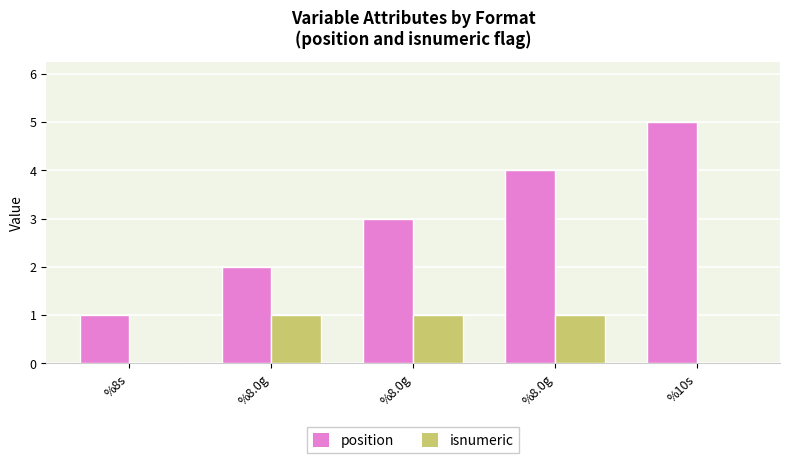

Are the bars horizontal?

No